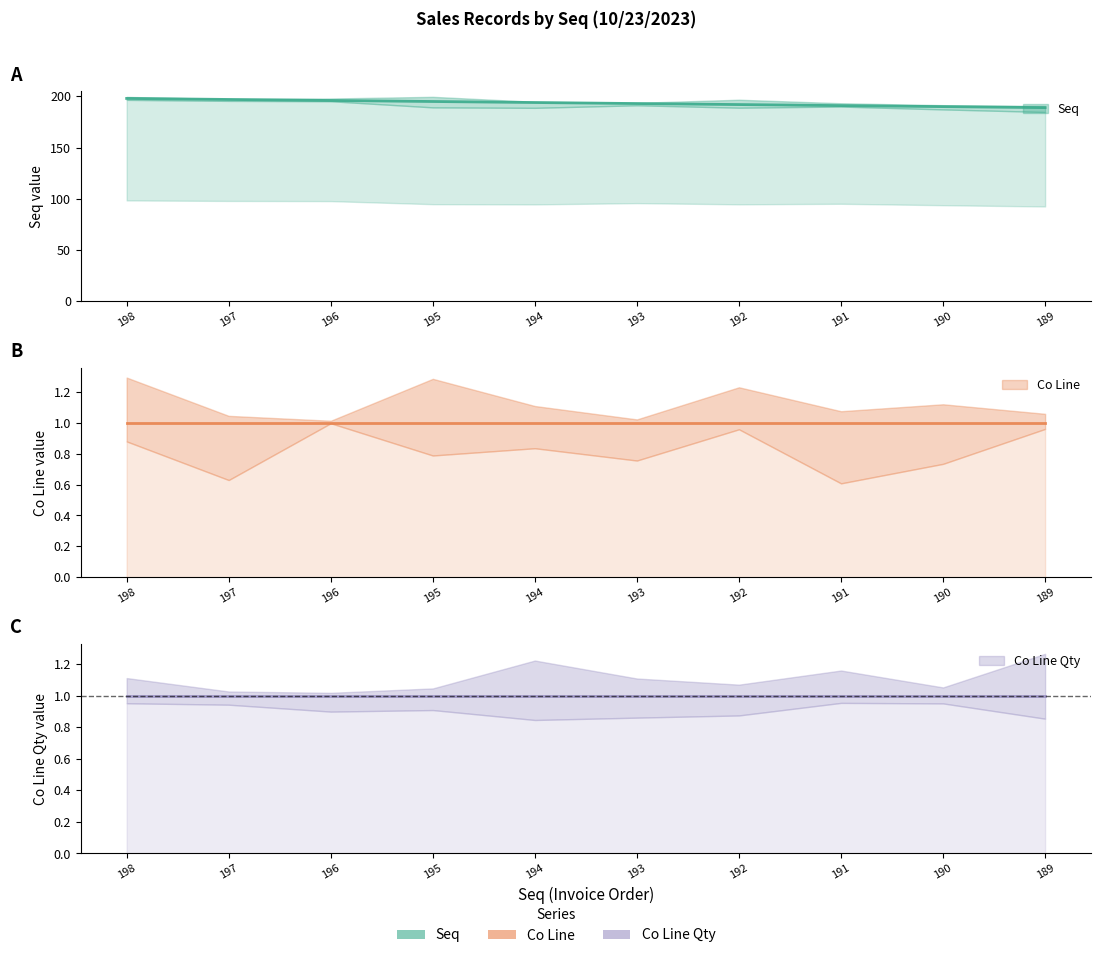

Reading right to left, transcribe all the data shown in this chart.

Seq: 189	190	191	192	193	194	195	196	197	198
Co Line: 1	1	1	1	1	1	1	1	1	1
Co Line Qty: 1	1	1	1	1	1	1	1	1	1